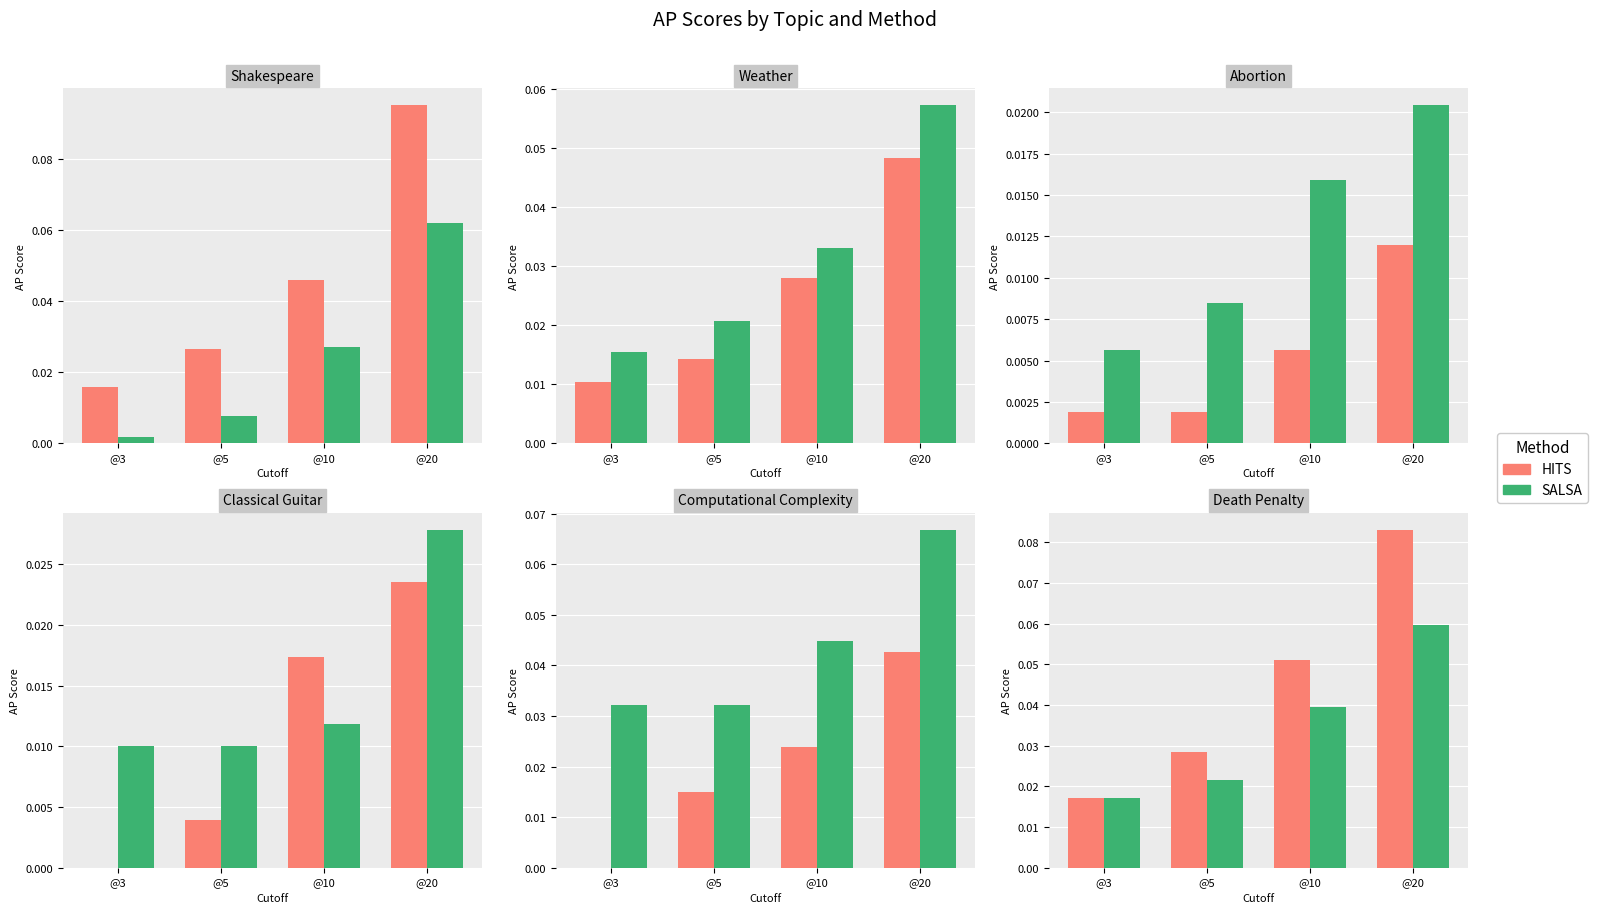

Count the number of categories in the chart.

4